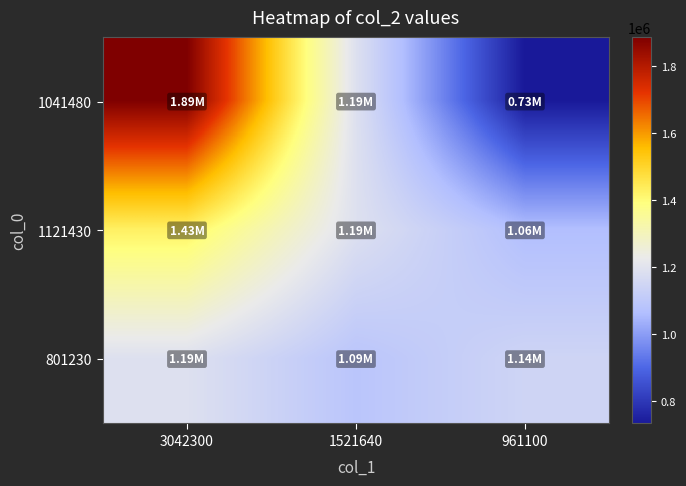

Reading left to right, transcribe all the data shown in this chart.

1041480: 3042300=1887457.1	1521640=1189828.6	961100=732731.4
1121430: 3042300=1430045.7	1521640=1189828.6	961100=1064180.0
801230: 3042300=1189828.6	1521640=1087078.6	961100=1144264.3